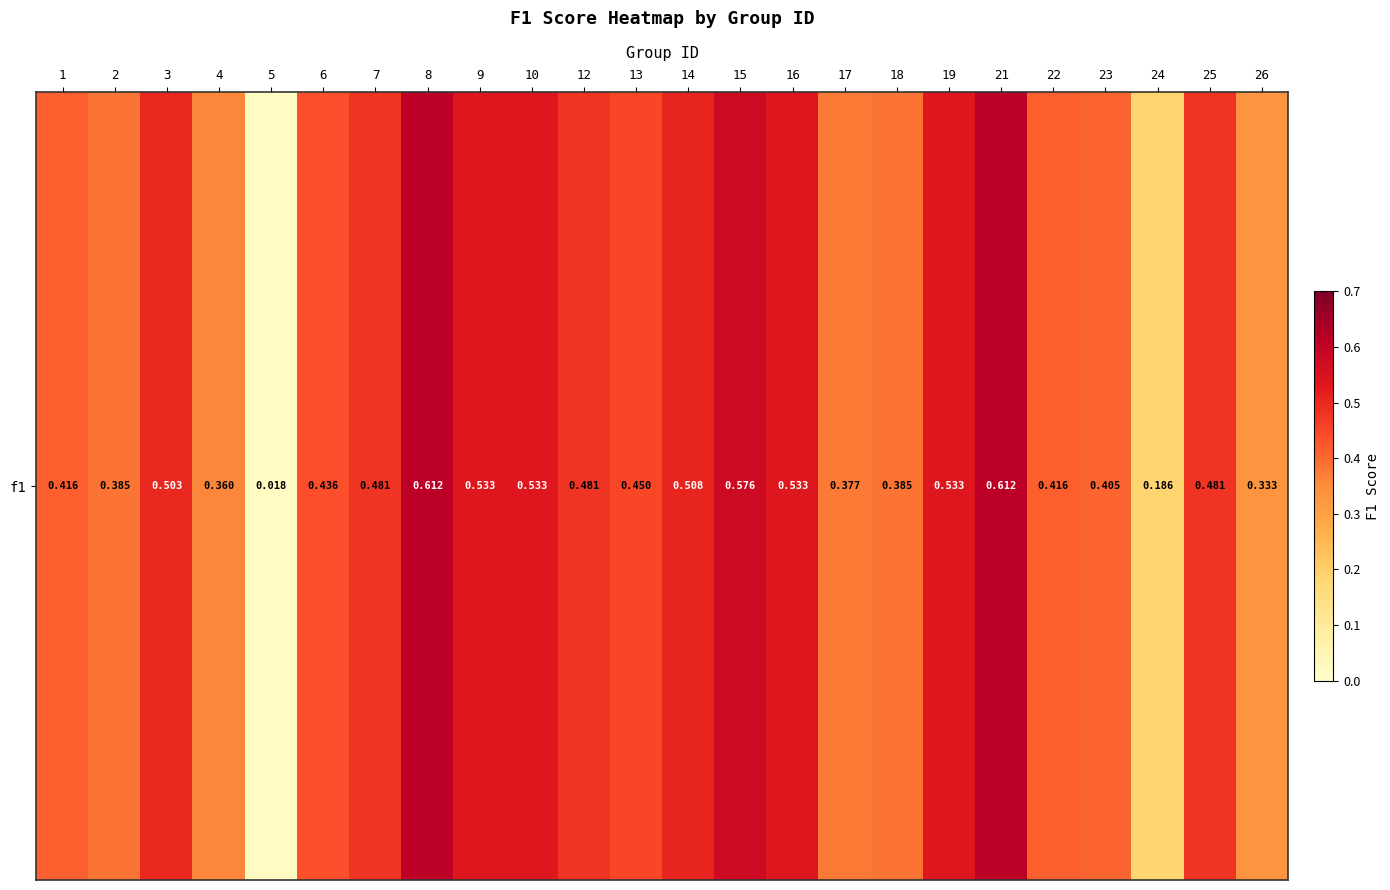

Is it true that the value at 18 is 0.7?

False